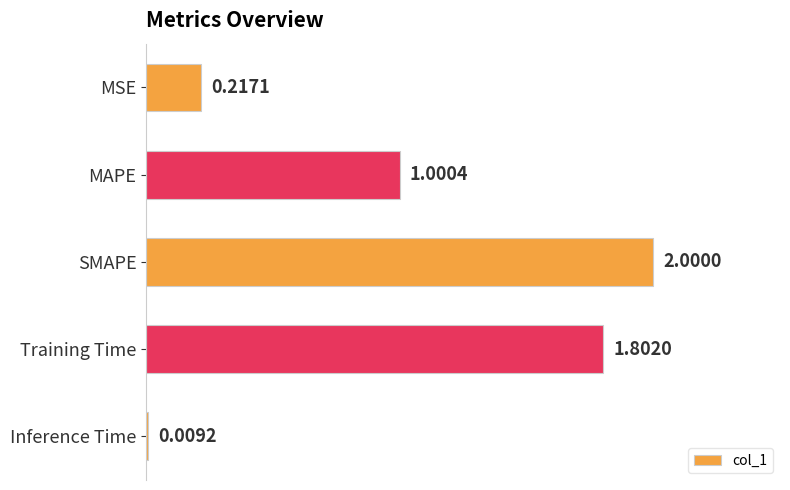

How many values exceed 1?

3